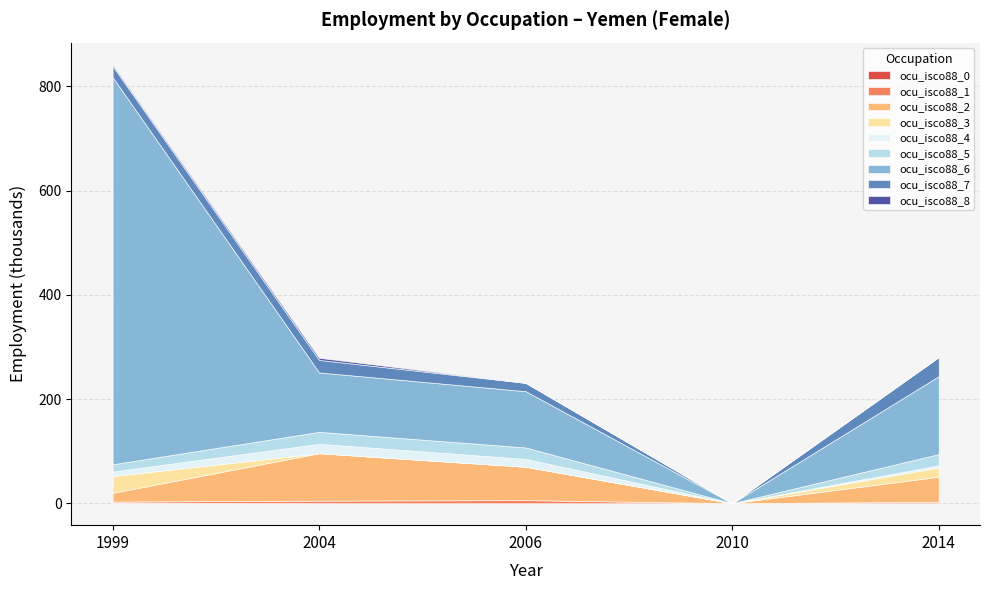

At which category does the chart reach its peak across all series?

1999